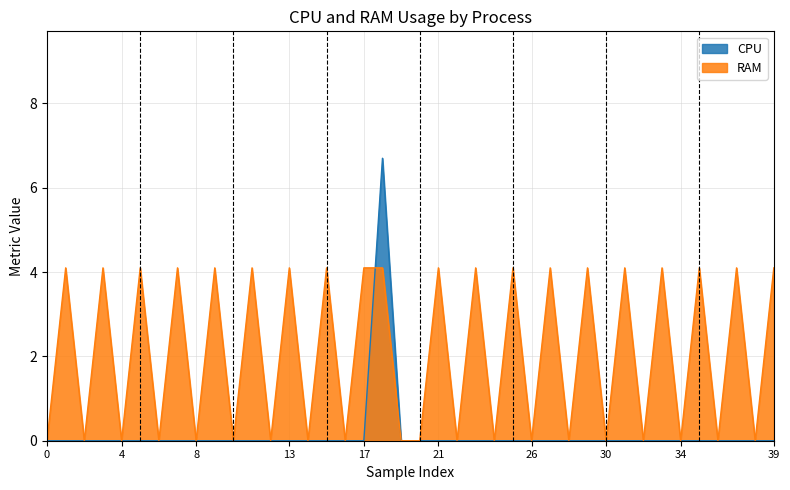

At which category does CPU reach its first local peak?

18